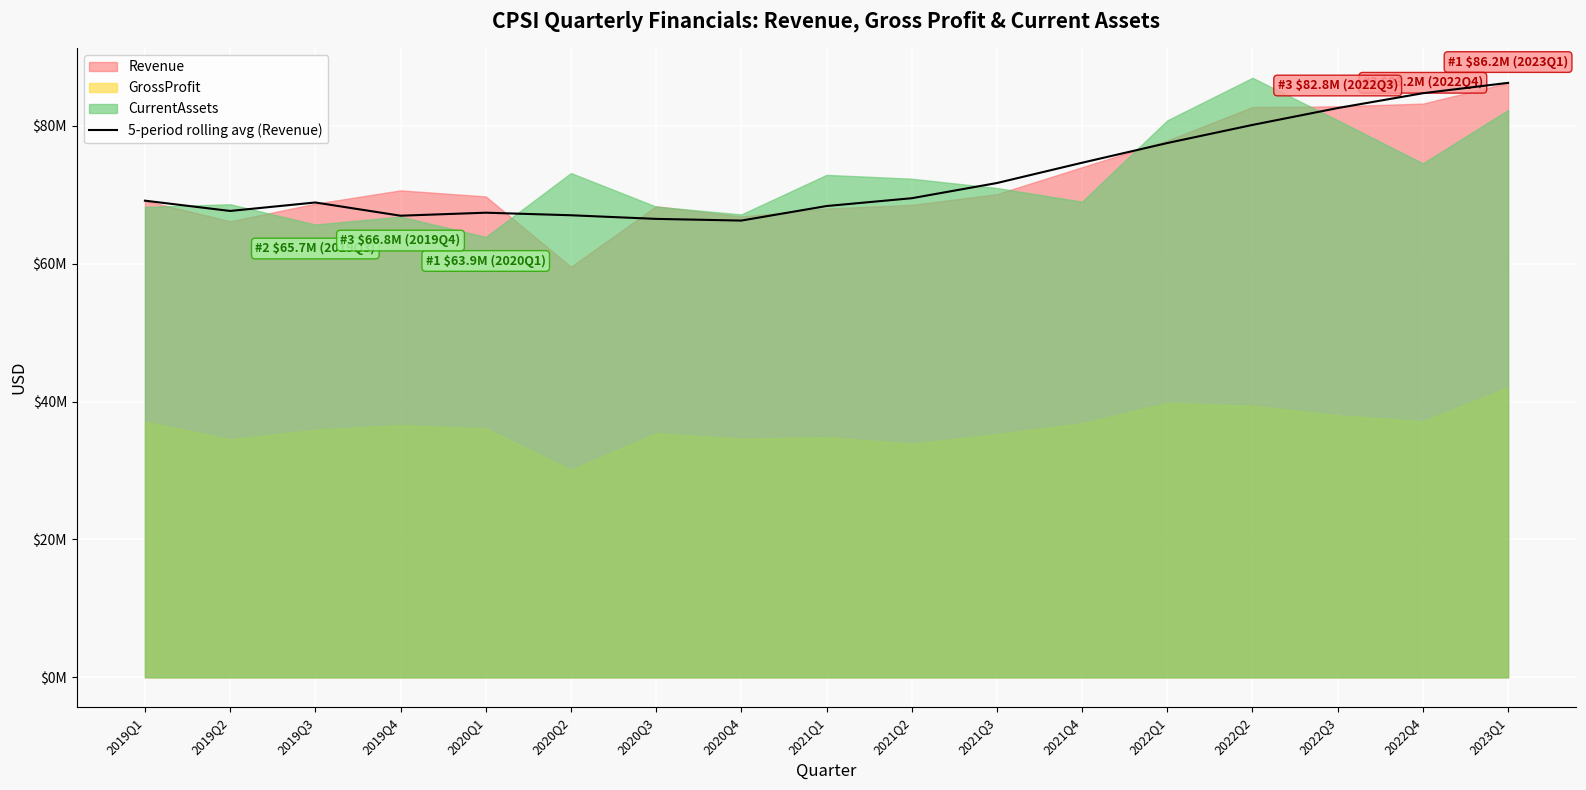

Which has a higher value, 2021Q2 or 2020Q1?

2021Q2